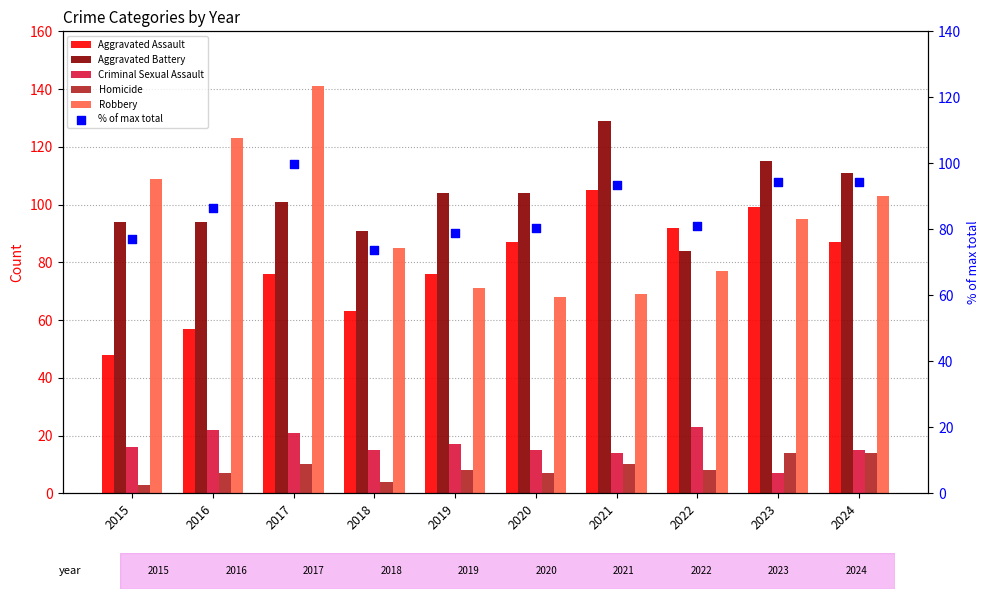

Which series contains the highest Y value?

Robbery